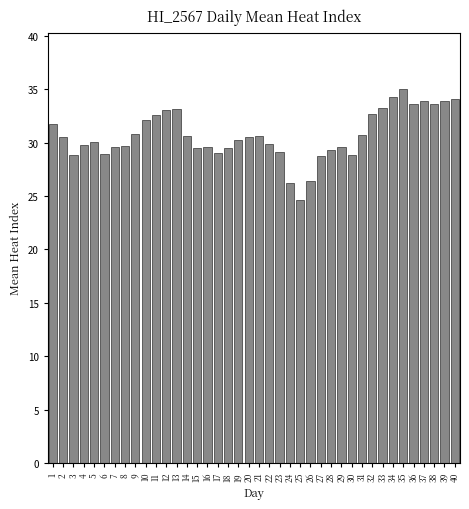

True or false: the data shows 40.5 at 22.

False